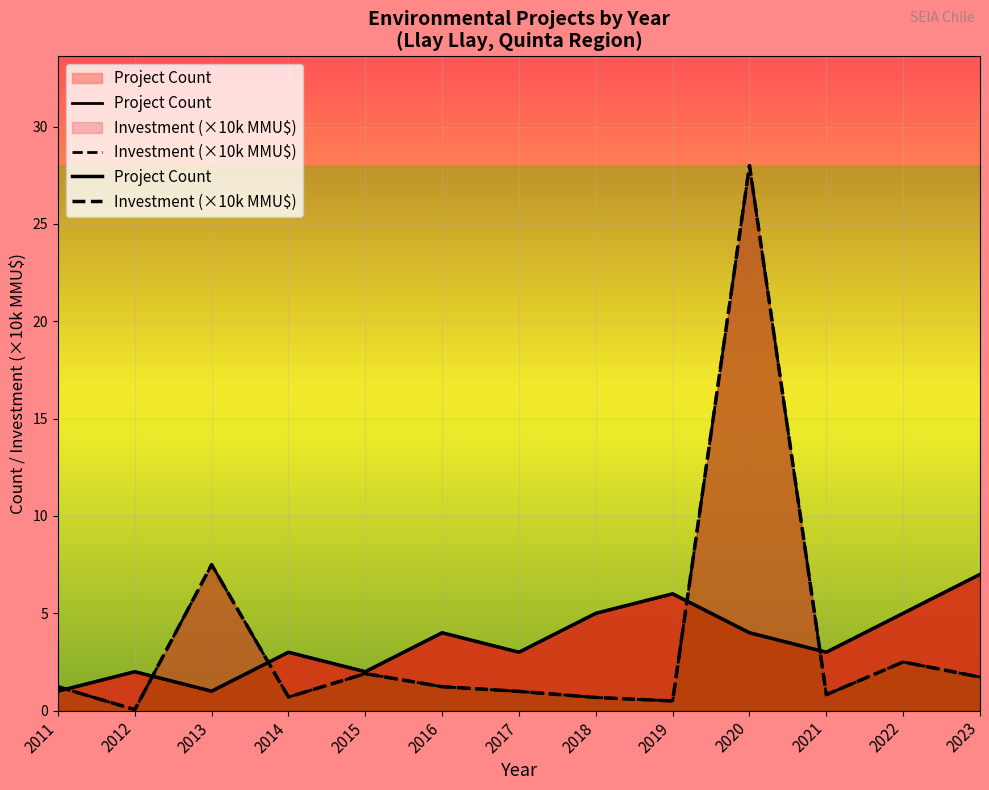

The value of Project Count at 2018 is 7.5. True or false?

False